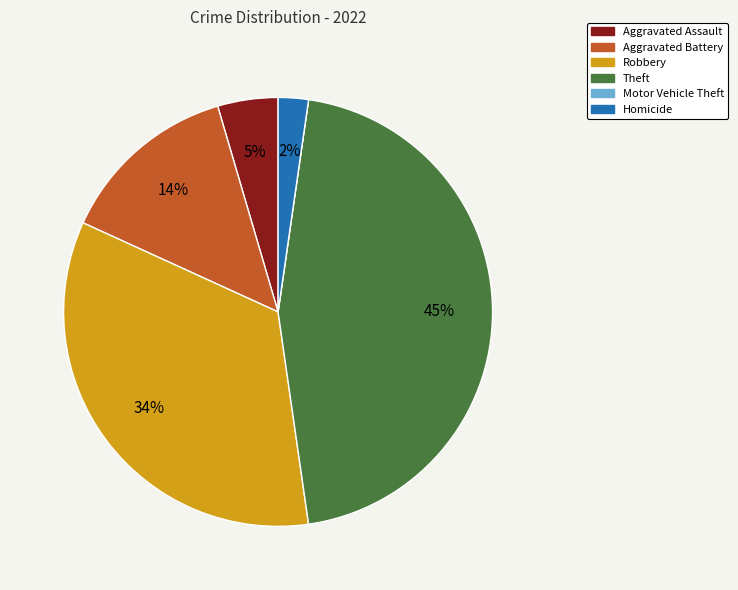

To the nearest percent, what is the average slice percentage?

17%